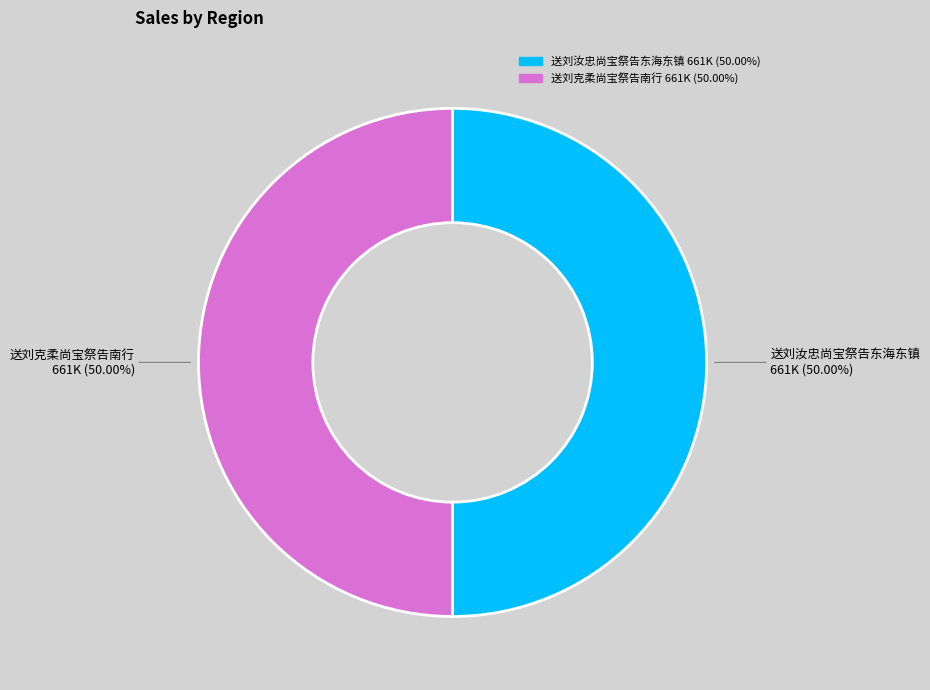

What is the ratio of the value at 送刘克柔尚宝祭告南行 to the value at 送刘汝忠尚宝祭告东海东镇?

1.0